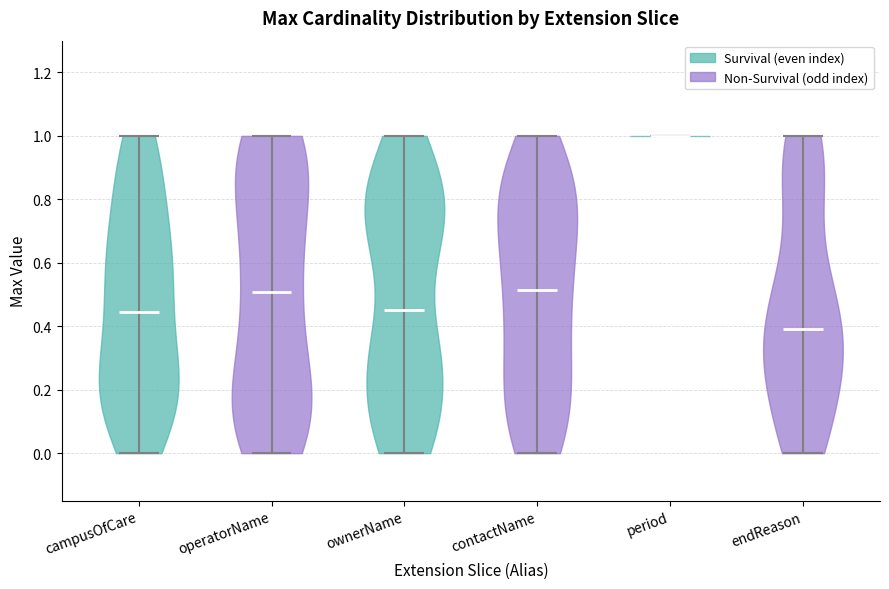

Which violin has the lowest median line?

endReason